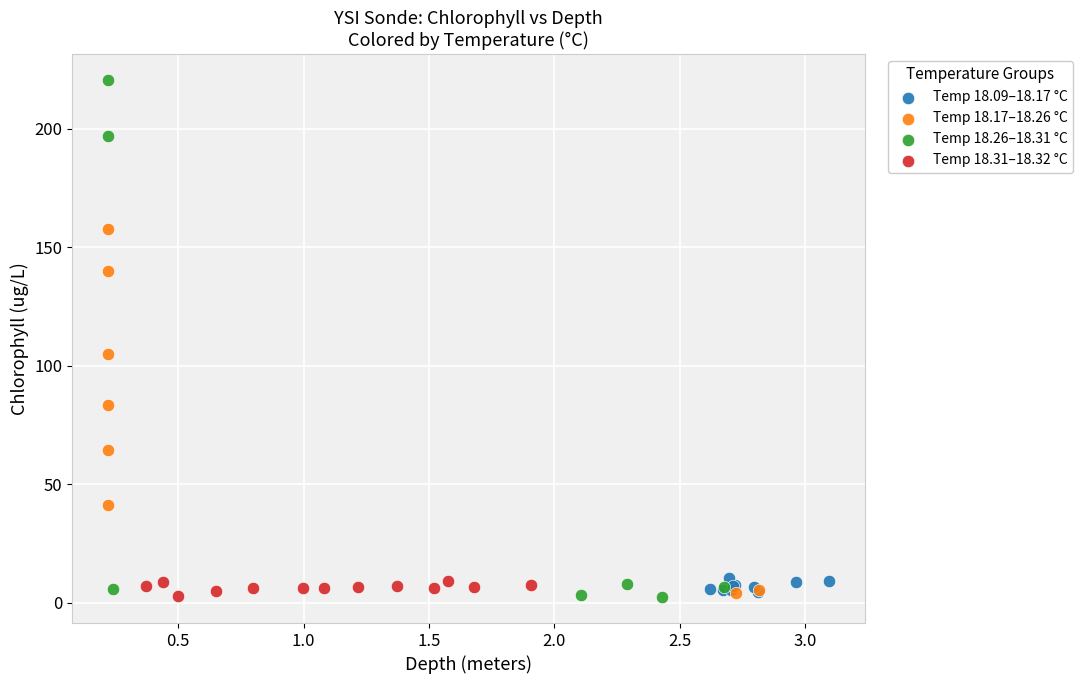

Which series has the largest Y range (max minus min)?

Temp 18.26–18.31 °C